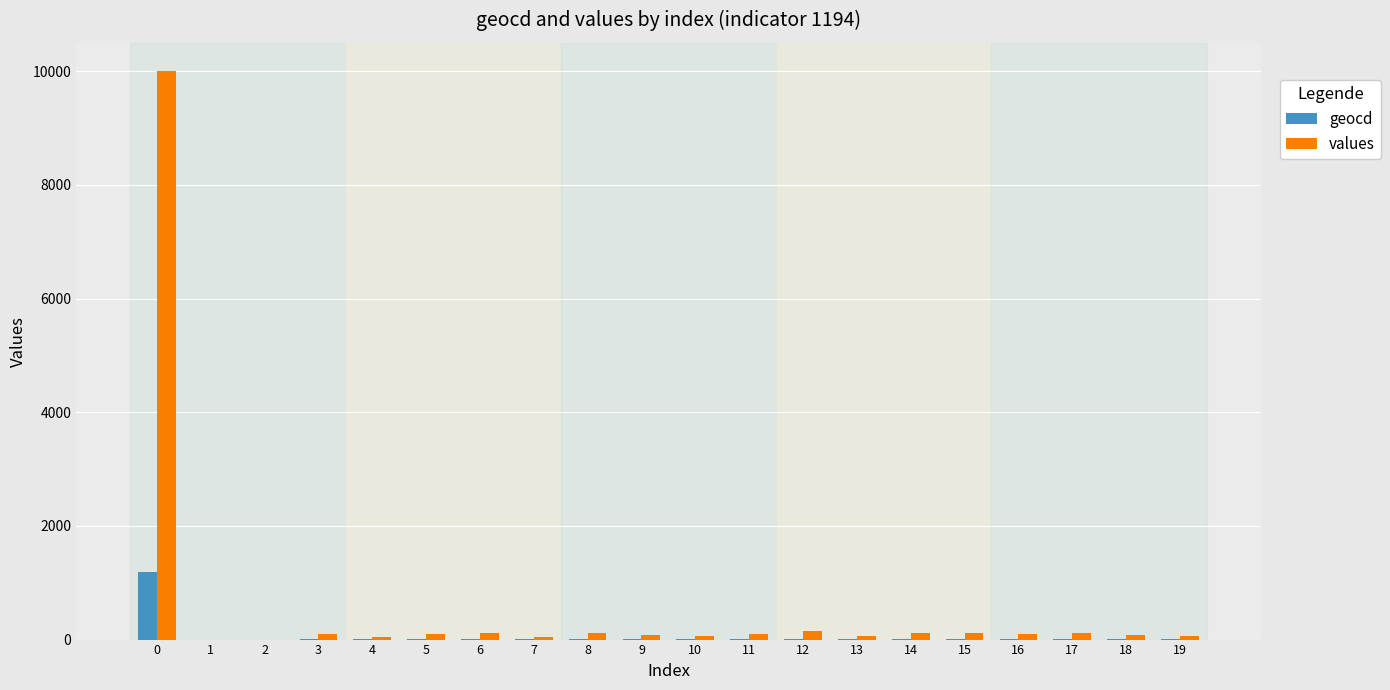

The value of geocd at 2 is -549. True or false?

False